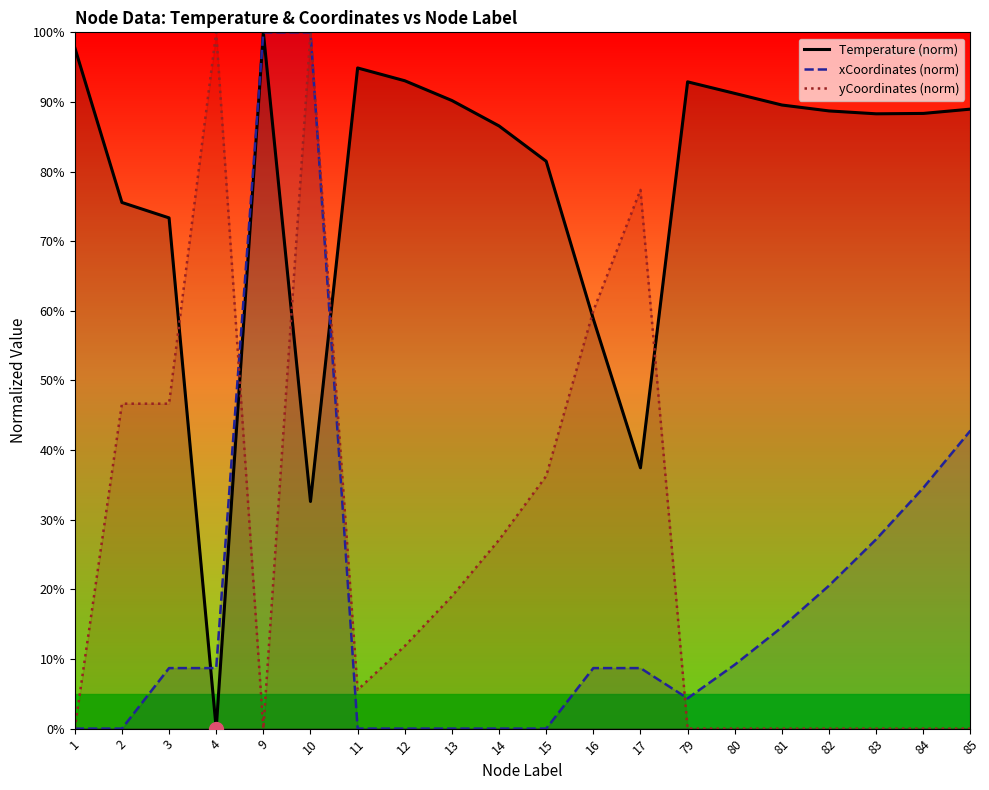

The Temperature (norm) series shows 0.0 at 4. True or false?

True